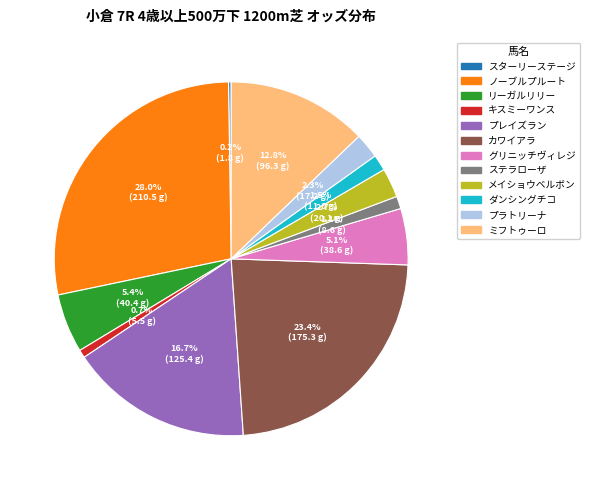

What percentage do リーガルリリー and グリニッチヴィレジ together represent?

10.5%